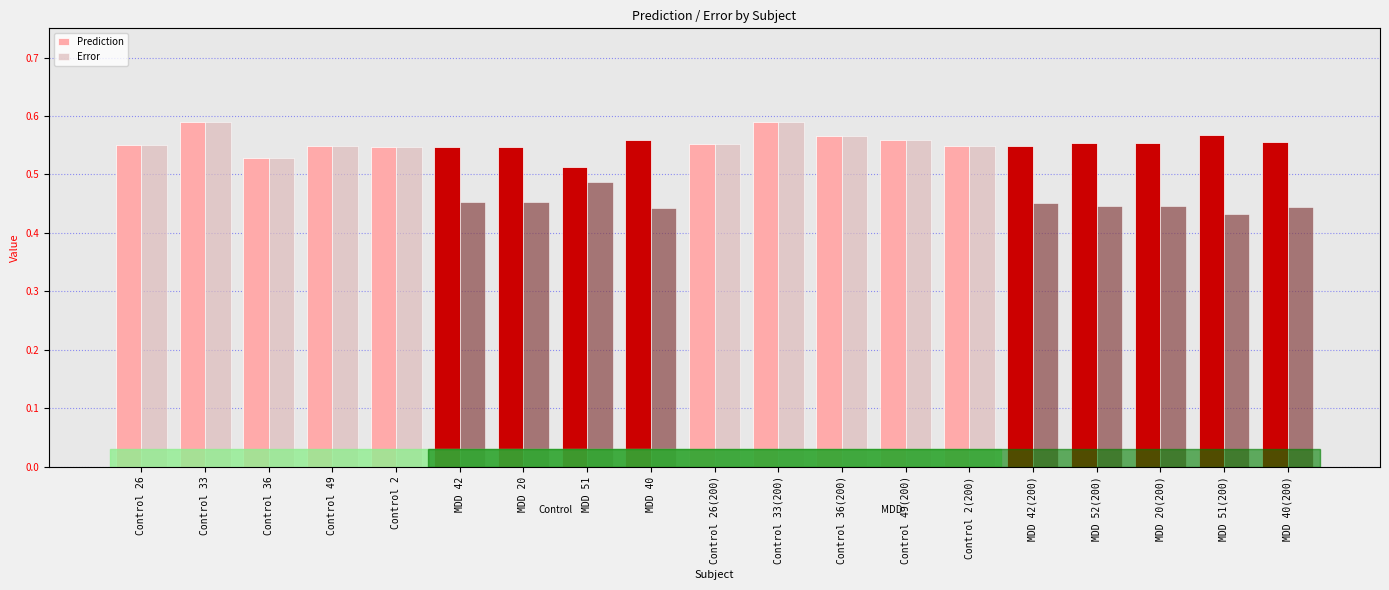

Count the Error values in the range 0 to 1.

19